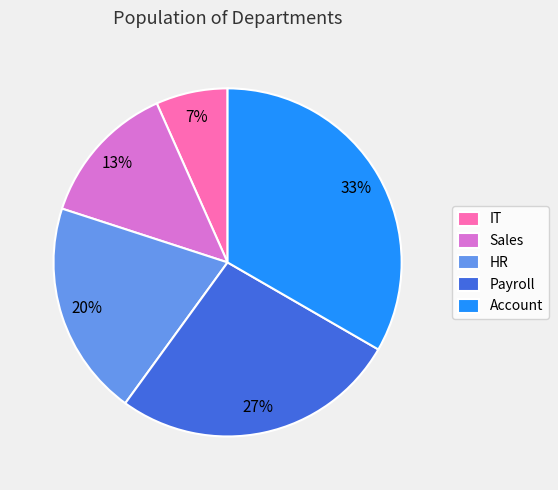

Is there a majority slice in this chart?

No